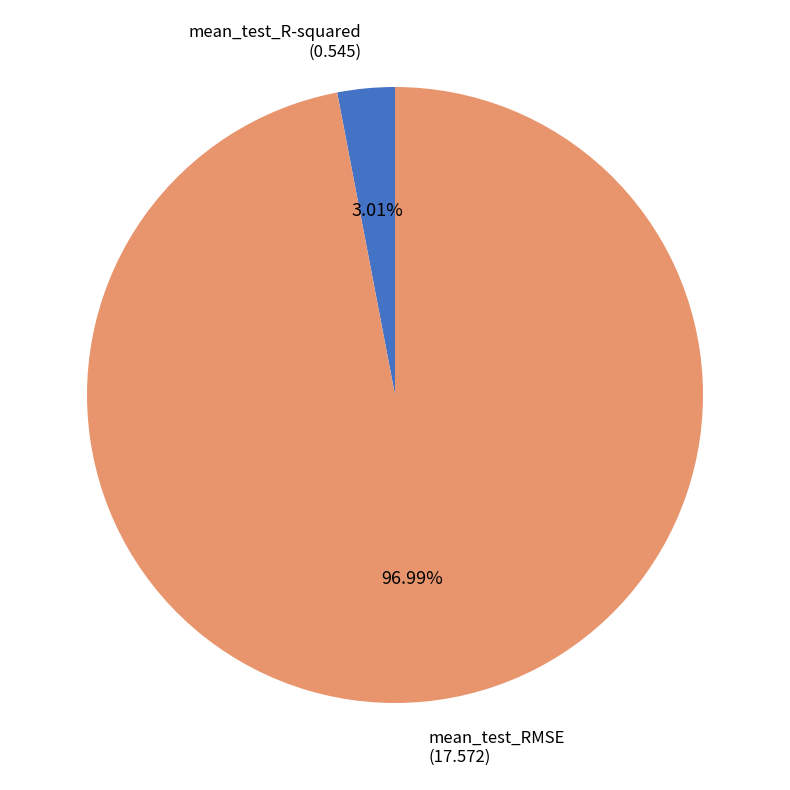

Is there any slice that represents more than half of the pie?

Yes